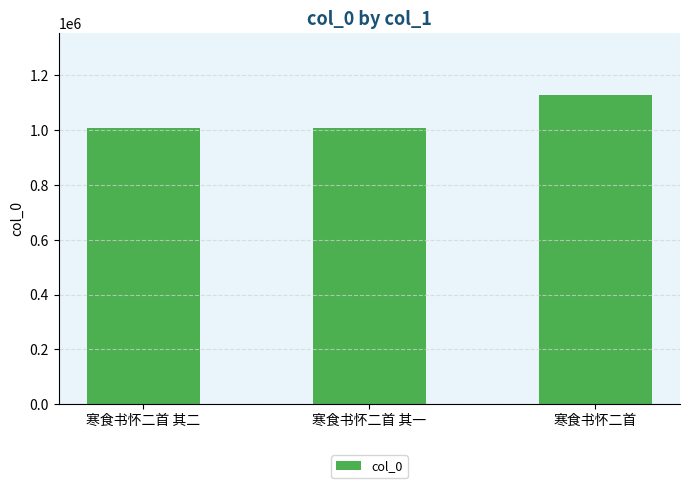

What is the minimum value shown in the chart?

1005651